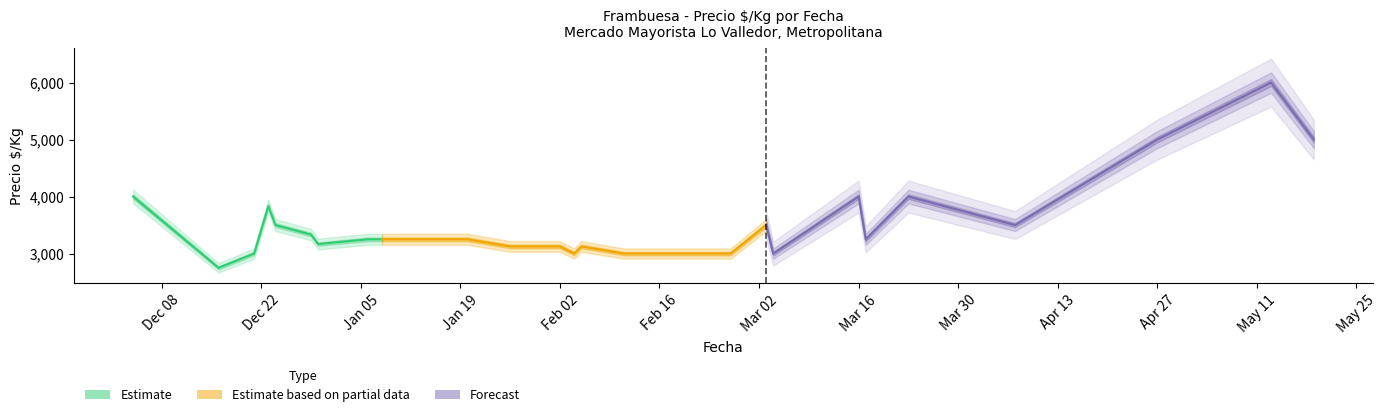

True or false: Precio promedio ponderado and Precio maximo cross at least once.

False